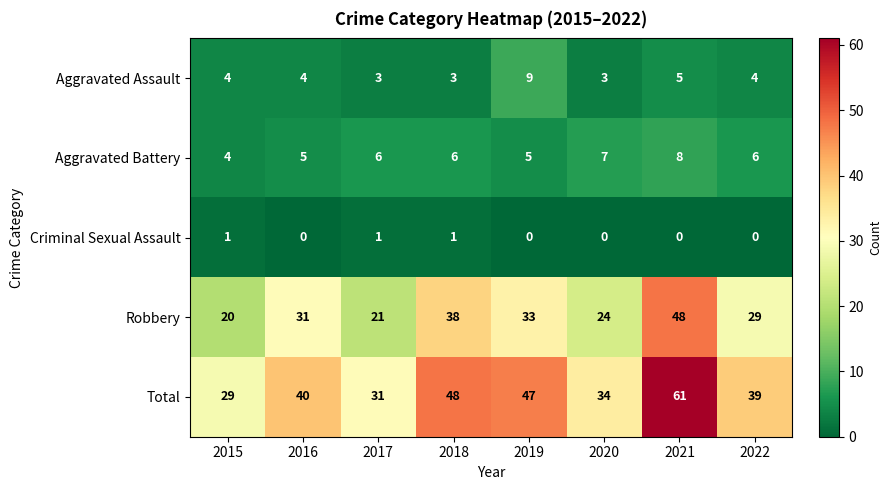

Is the value of Robbery at 2020 greater than the value of Aggravated Battery at 2015?

Yes